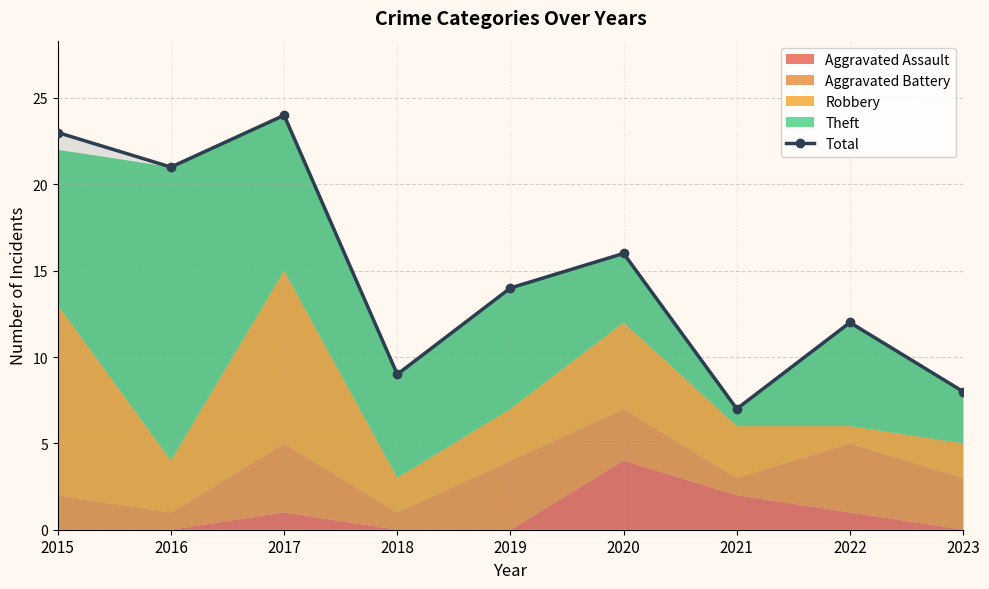

Does the chart have visible grid lines?

Yes